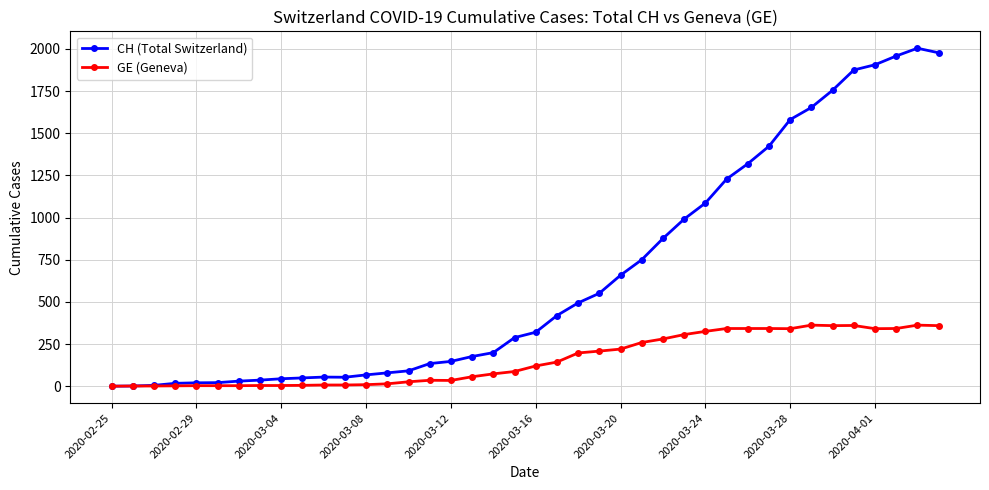

True or false: GE (Geneva) has more than 2 points higher than both neighbors.

True